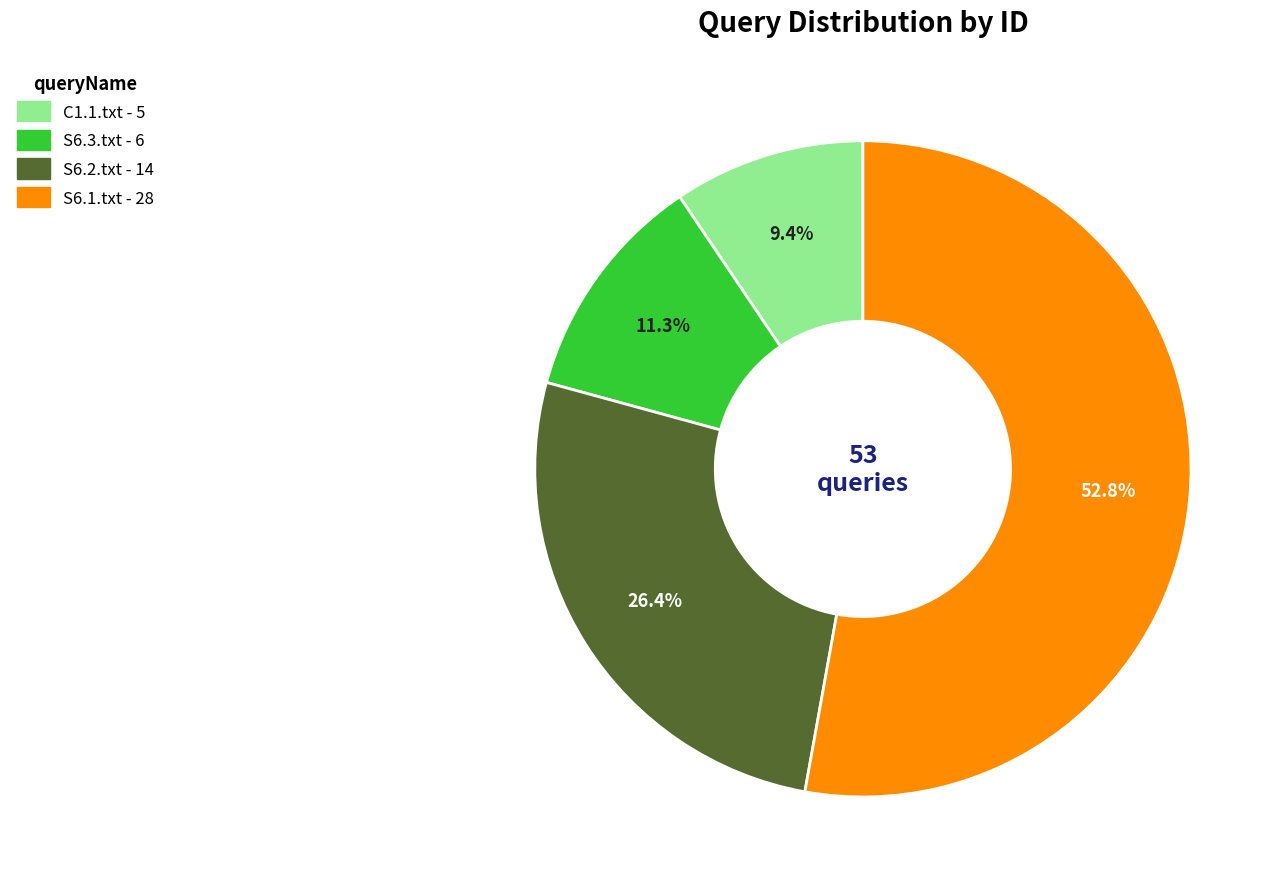

What percentage is the S6.1.txt slice, to the nearest percent?

53%